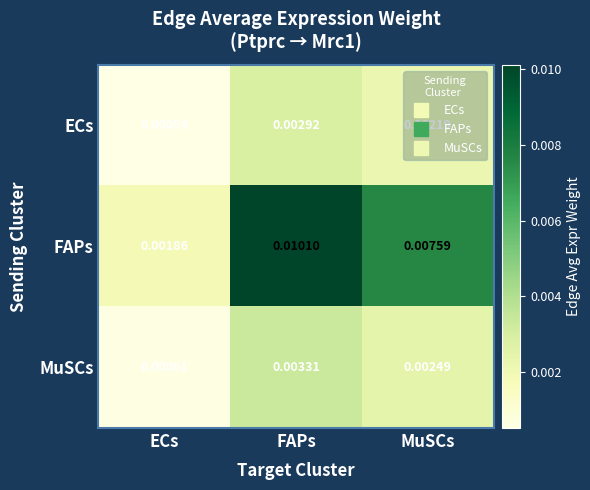

Which series changed the most between ECs and MuSCs?

FAPs